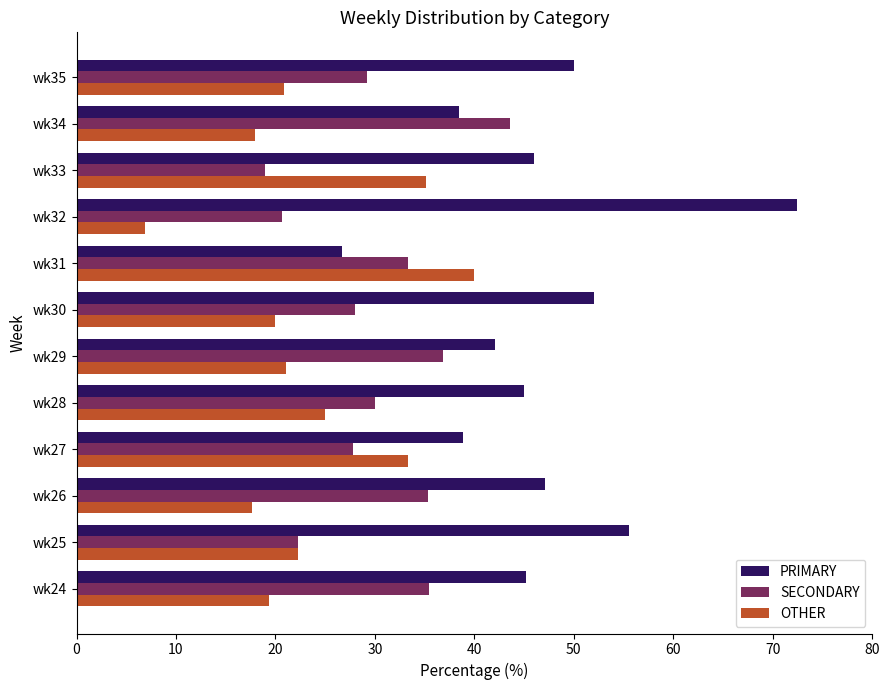

List the series in order of their overall mean, highest first.

PRIMARY, SECONDARY, OTHER